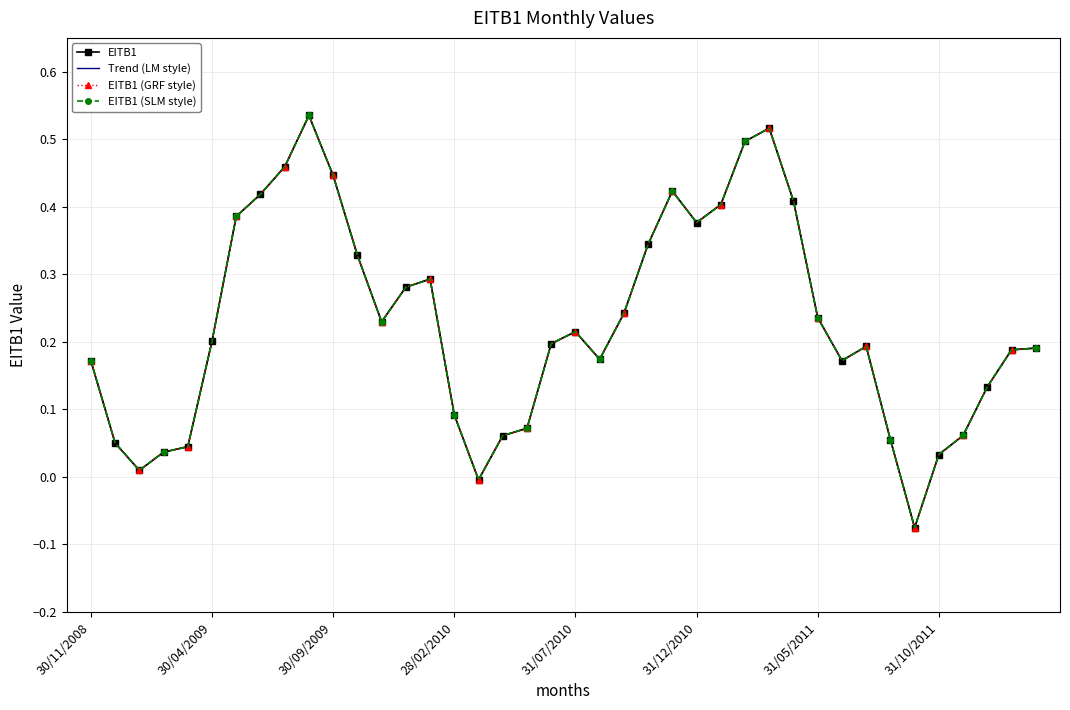

True or false: EITB1 (GRF style) and EITB1 (SLM style) cross at least once.

False